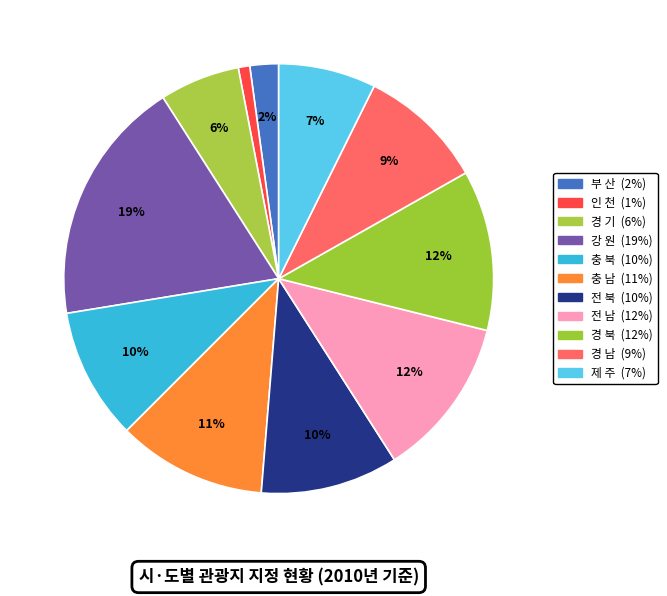

Combined, do 전 남 and 제 주 account for over 50%?

No